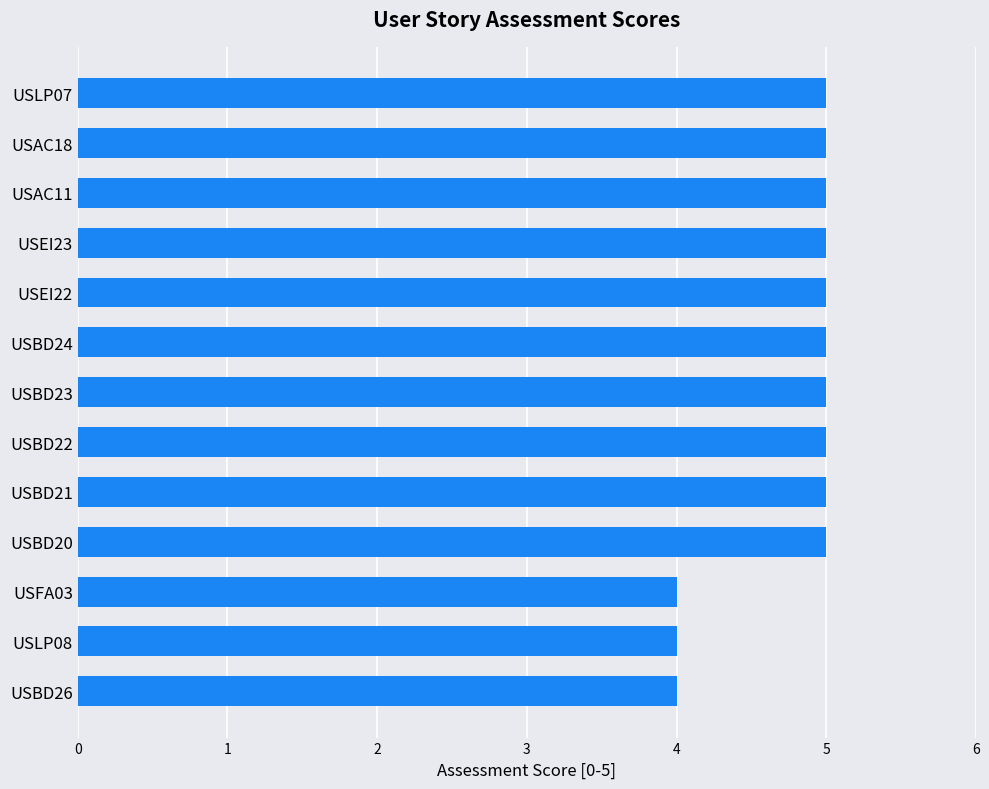

Approximately how many times larger is the value at USEI23 compared to USBD23?

1.0